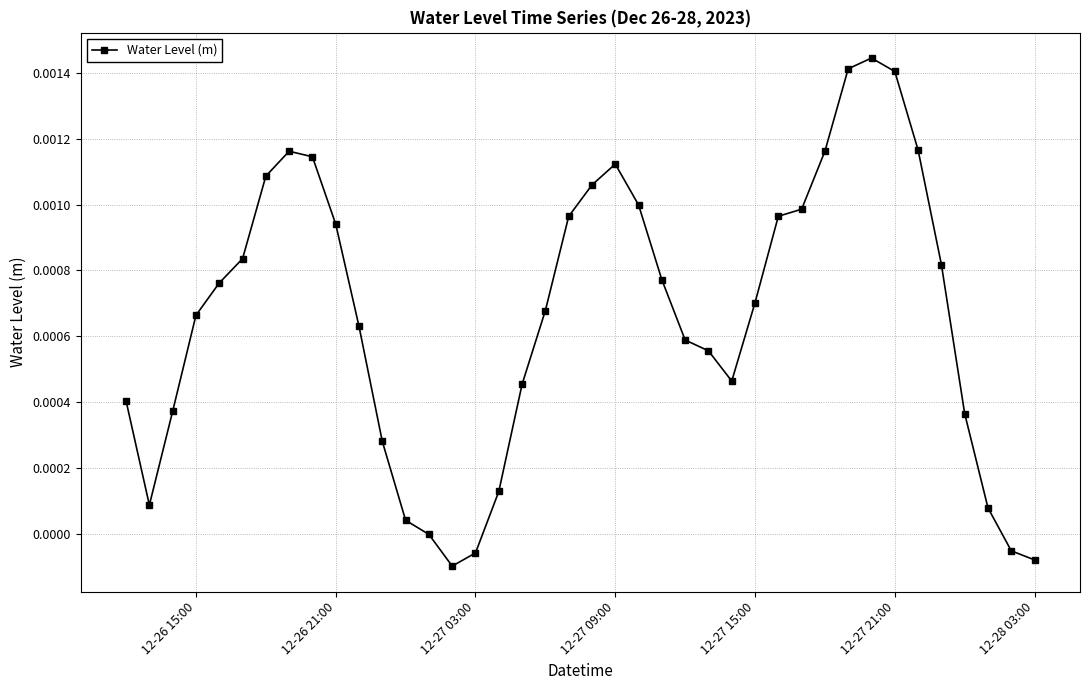

True or false: the data has more than 2 interior local peaks.

True